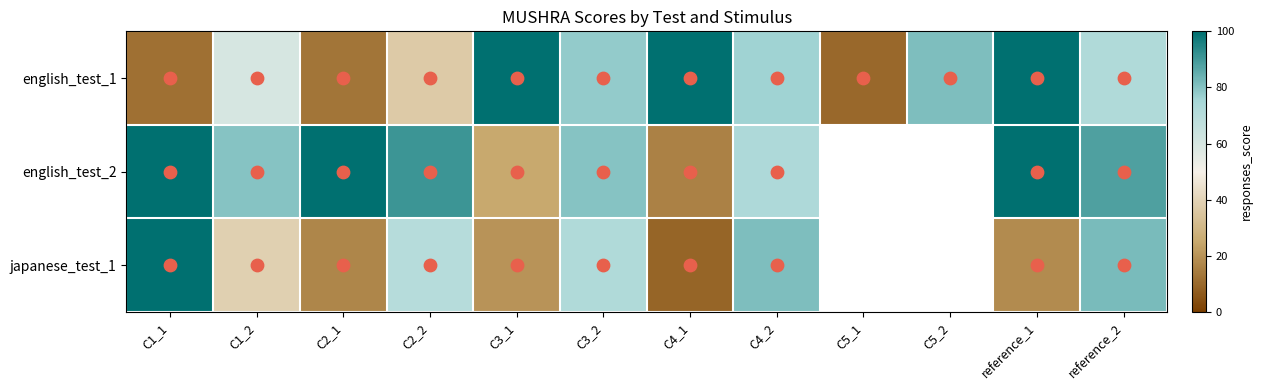

Which has a higher value, C2_1 or reference_1?

reference_1